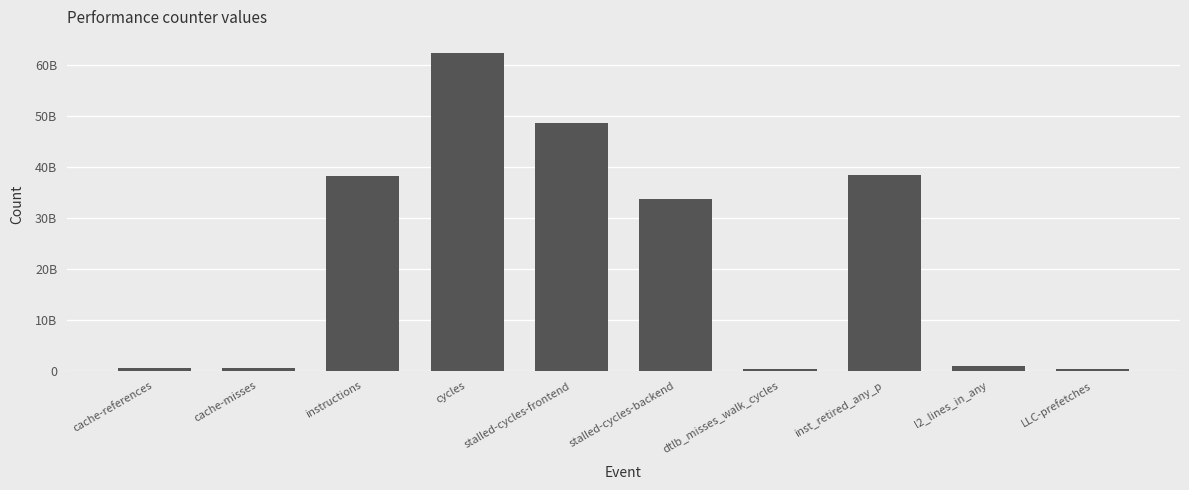

How many values are below 33642939291?

5